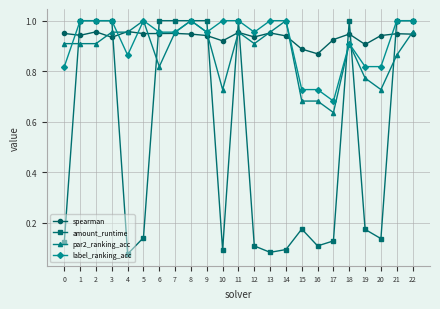

Is it true that spearman equals 0.2 at 4?

False